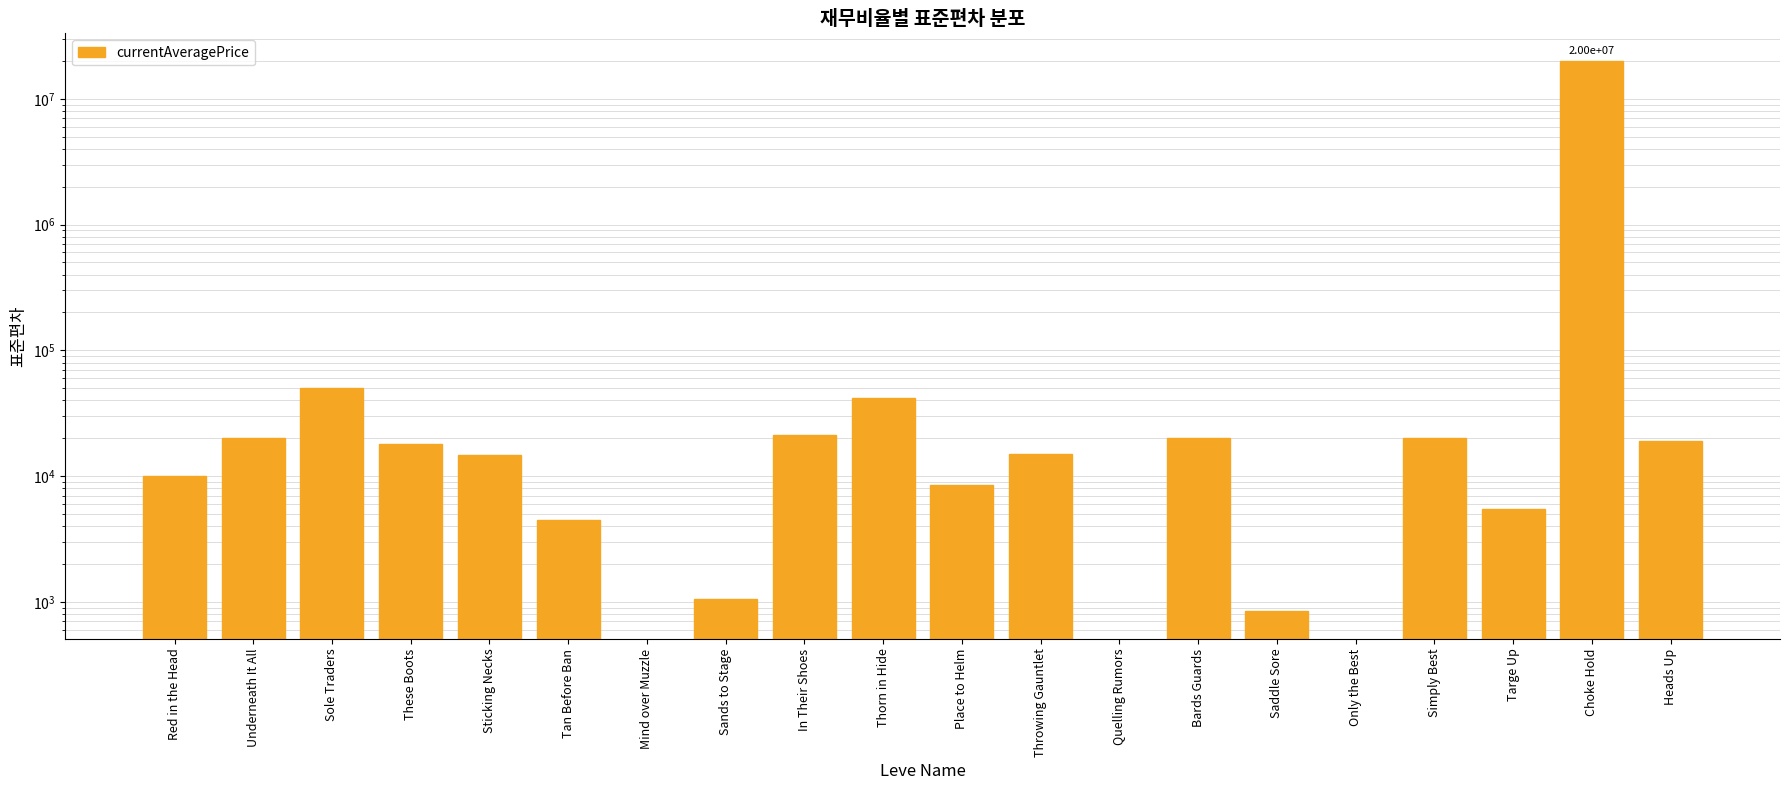

Reading right to left, transcribe all the data shown in this chart.

19000.0	20033334.0	5501.5	20000.0	0.0	840.5	20000.0	0.0	15000.0	8500.0	41666.7	21126.3	1053.6	0.0	4469.6	14700.0	17908.7	50000.0	20000.0	9995.0